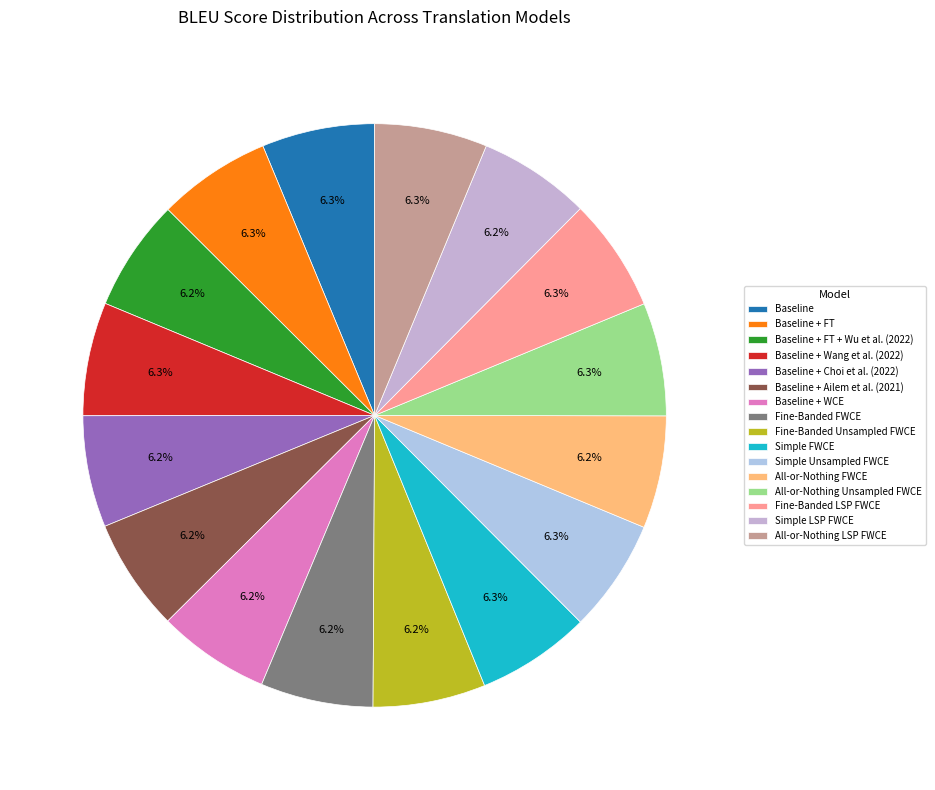

Which has a higher value, All-or-Nothing Unsampled FWCE or All-or-Nothing LSP FWCE?

All-or-Nothing Unsampled FWCE